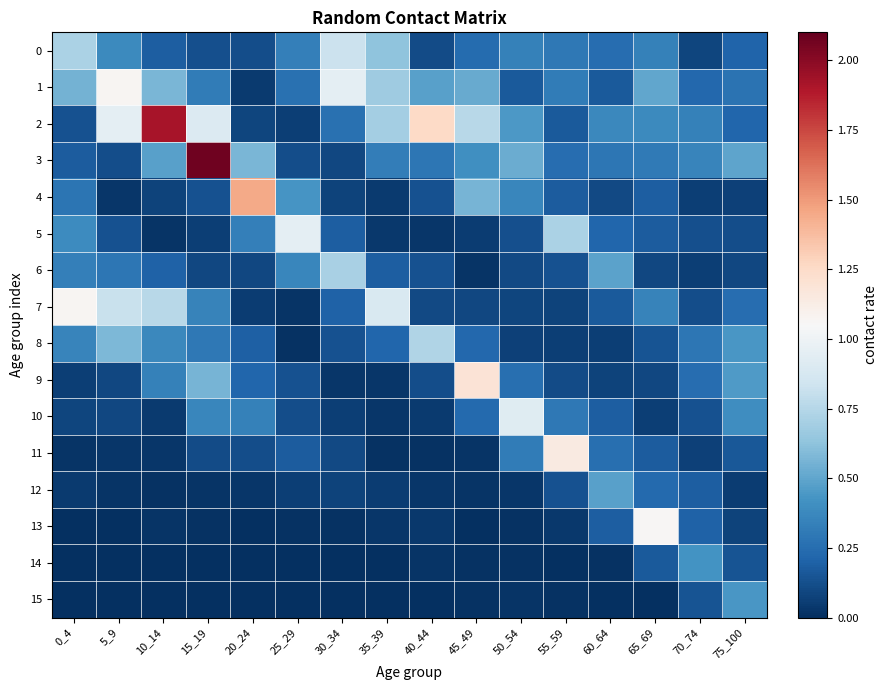

Reading left to right, transcribe all the data shown in this chart.

0: 0_4=0.7	5_9=0.4	10_14=0.2	15_19=0.1	20_24=0.1	25_29=0.3	30_34=0.8	35_39=0.6	40_44=0.1	45_49=0.2	50_54=0.3	55_59=0.3	60_64=0.2	65_69=0.3	70_74=0.1	75_100=0.2
1: 0_4=0.6	5_9=1.1	10_14=0.6	15_19=0.3	20_24=0.0	25_29=0.3	30_34=0.9	35_39=0.7	40_44=0.5	45_49=0.5	50_54=0.2	55_59=0.3	60_64=0.2	65_69=0.5	70_74=0.2	75_100=0.3
2: 0_4=0.1	5_9=0.9	10_14=1.9	15_19=0.9	20_24=0.1	25_29=0.1	30_34=0.3	35_39=0.7	40_44=1.3	45_49=0.8	50_54=0.4	55_59=0.2	60_64=0.4	65_69=0.4	70_74=0.3	75_100=0.2
3: 0_4=0.2	5_9=0.1	10_14=0.5	15_19=2.1	20_24=0.6	25_29=0.1	30_34=0.1	35_39=0.3	40_44=0.3	45_49=0.4	50_54=0.5	55_59=0.3	60_64=0.3	65_69=0.3	70_74=0.4	75_100=0.5
4: 0_4=0.3	5_9=0.0	10_14=0.1	15_19=0.1	20_24=1.4	25_29=0.4	30_34=0.1	35_39=0.0	40_44=0.1	45_49=0.6	50_54=0.4	55_59=0.2	60_64=0.1	65_69=0.2	70_74=0.1	75_100=0.1
5: 0_4=0.4	5_9=0.1	10_14=0.0	15_19=0.1	20_24=0.3	25_29=0.9	30_34=0.2	35_39=0.0	40_44=0.0	45_49=0.1	50_54=0.1	55_59=0.7	60_64=0.2	65_69=0.2	70_74=0.1	75_100=0.1
6: 0_4=0.3	5_9=0.3	10_14=0.2	15_19=0.1	20_24=0.1	25_29=0.4	30_34=0.7	35_39=0.2	40_44=0.1	45_49=0.0	50_54=0.1	55_59=0.1	60_64=0.5	65_69=0.1	70_74=0.1	75_100=0.1
7: 0_4=1.1	5_9=0.8	10_14=0.8	15_19=0.3	20_24=0.1	25_29=0.0	30_34=0.2	35_39=0.9	40_44=0.1	45_49=0.1	50_54=0.1	55_59=0.1	60_64=0.2	65_69=0.4	70_74=0.1	75_100=0.2
8: 0_4=0.4	5_9=0.6	10_14=0.4	15_19=0.3	20_24=0.2	25_29=0.0	30_34=0.1	35_39=0.2	40_44=0.7	45_49=0.2	50_54=0.1	55_59=0.1	60_64=0.1	65_69=0.1	70_74=0.3	75_100=0.4
9: 0_4=0.1	5_9=0.1	10_14=0.3	15_19=0.6	20_24=0.2	25_29=0.1	30_34=0.0	35_39=0.0	40_44=0.1	45_49=1.2	50_54=0.3	55_59=0.1	60_64=0.1	65_69=0.1	70_74=0.3	75_100=0.5
10: 0_4=0.1	5_9=0.1	10_14=0.0	15_19=0.4	20_24=0.3	25_29=0.1	30_34=0.1	35_39=0.0	40_44=0.0	45_49=0.2	50_54=0.9	55_59=0.3	60_64=0.2	65_69=0.1	70_74=0.1	75_100=0.4
11: 0_4=0.0	5_9=0.0	10_14=0.0	15_19=0.1	20_24=0.1	25_29=0.2	30_34=0.1	35_39=0.0	40_44=0.0	45_49=0.0	50_54=0.3	55_59=1.1	60_64=0.3	65_69=0.2	70_74=0.1	75_100=0.2
12: 0_4=0.0	5_9=0.0	10_14=0.0	15_19=0.0	20_24=0.0	25_29=0.1	30_34=0.1	35_39=0.1	40_44=0.0	45_49=0.0	50_54=0.0	55_59=0.1	60_64=0.5	65_69=0.2	70_74=0.2	75_100=0.1
13: 0_4=0.0	5_9=0.0	10_14=0.0	15_19=0.0	20_24=0.0	25_29=0.0	30_34=0.0	35_39=0.0	40_44=0.0	45_49=0.0	50_54=0.0	55_59=0.0	60_64=0.2	65_69=1.1	70_74=0.2	75_100=0.1
14: 0_4=0.0	5_9=0.0	10_14=0.0	15_19=0.0	20_24=0.0	25_29=0.0	30_34=0.0	35_39=0.0	40_44=0.0	45_49=0.0	50_54=0.0	55_59=0.0	60_64=0.0	65_69=0.2	70_74=0.4	75_100=0.1
15: 0_4=0.0	5_9=0.0	10_14=0.0	15_19=0.0	20_24=0.0	25_29=0.0	30_34=0.0	35_39=0.0	40_44=0.0	45_49=0.0	50_54=0.0	55_59=0.0	60_64=0.0	65_69=0.0	70_74=0.1	75_100=0.4